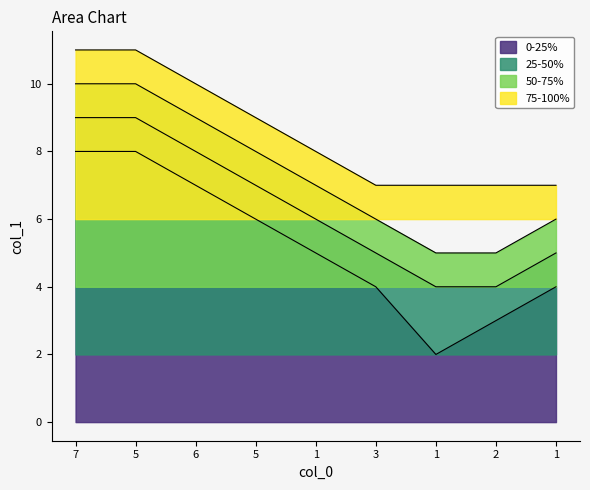

True or false: 25-50% has more than 1 points higher than both neighbors.

False